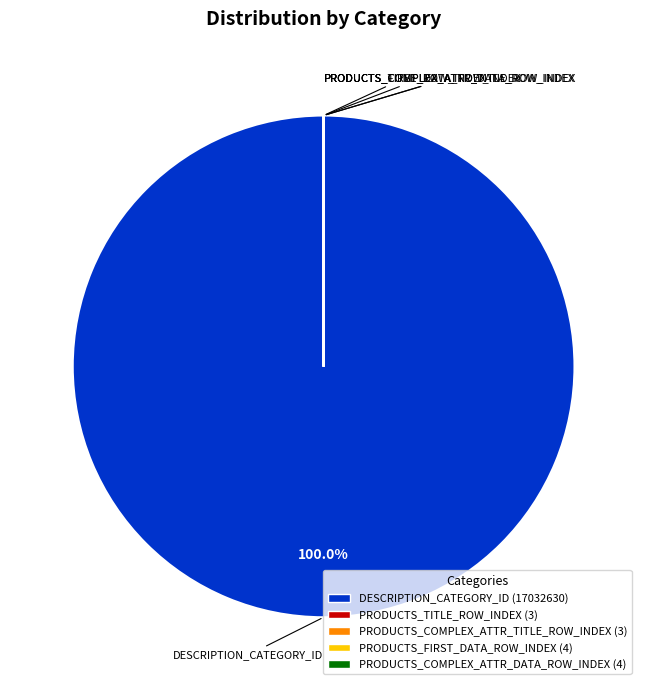

What is the largest slice in the pie chart?

DESCRIPTION_CATEGORY_ID